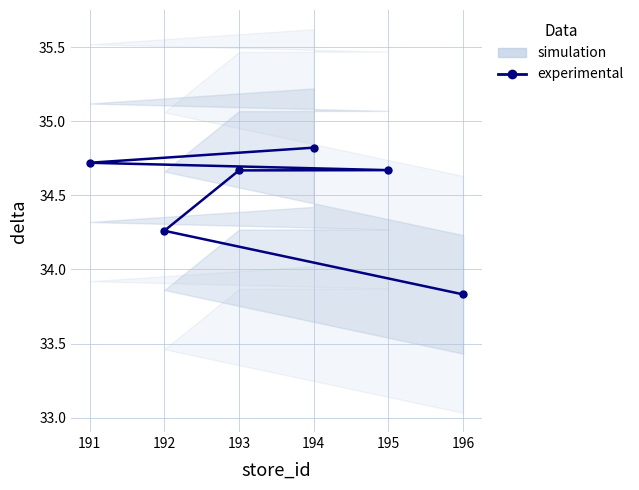

What is the difference between the maximum and minimum values?

1.0